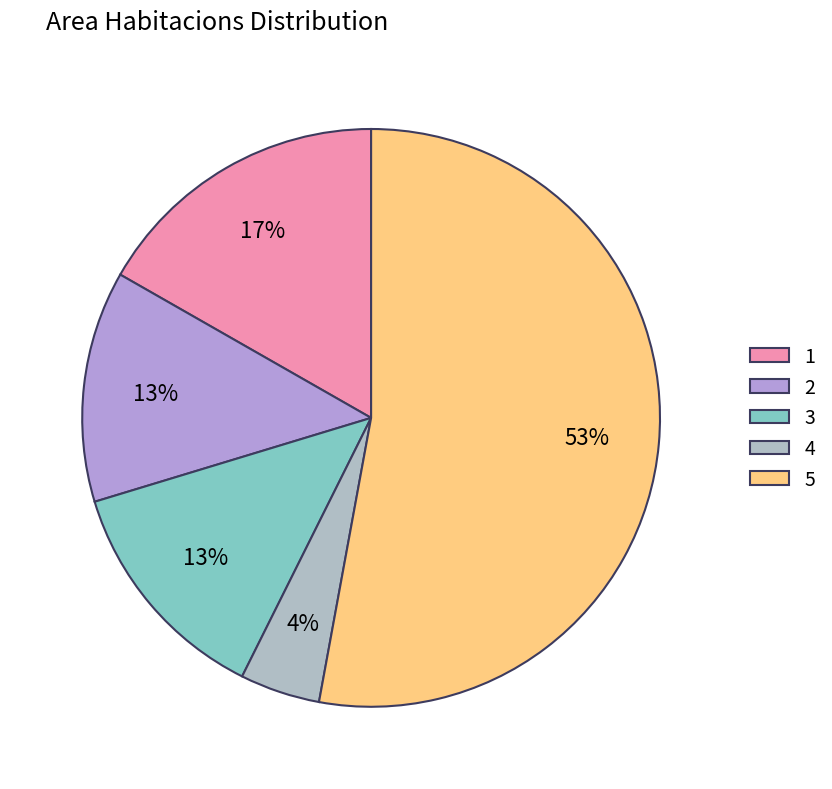

The 3 slice represents 1% of the pie. True or false?

False